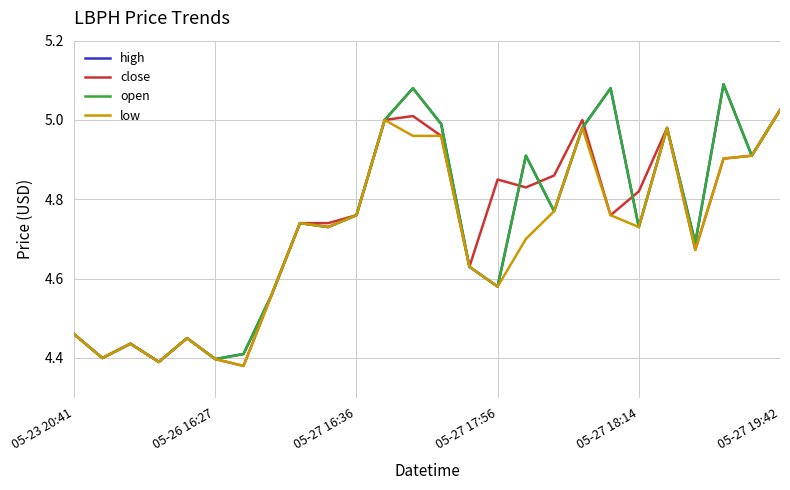

What is the maximum value for high?

5.1